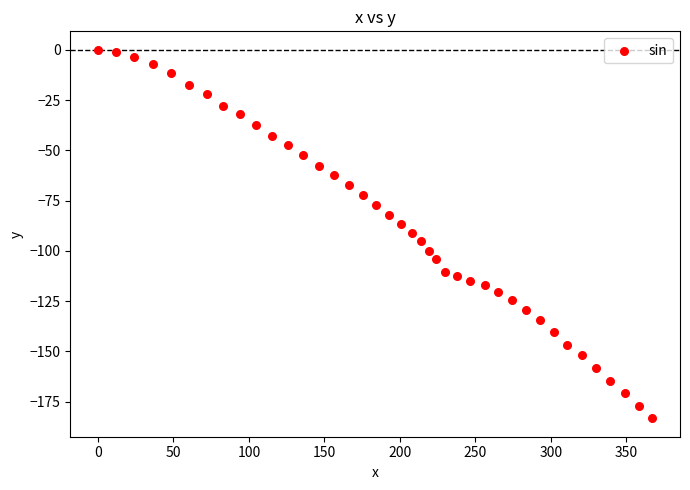

What is the range of Y values (max minus min)?

183.3